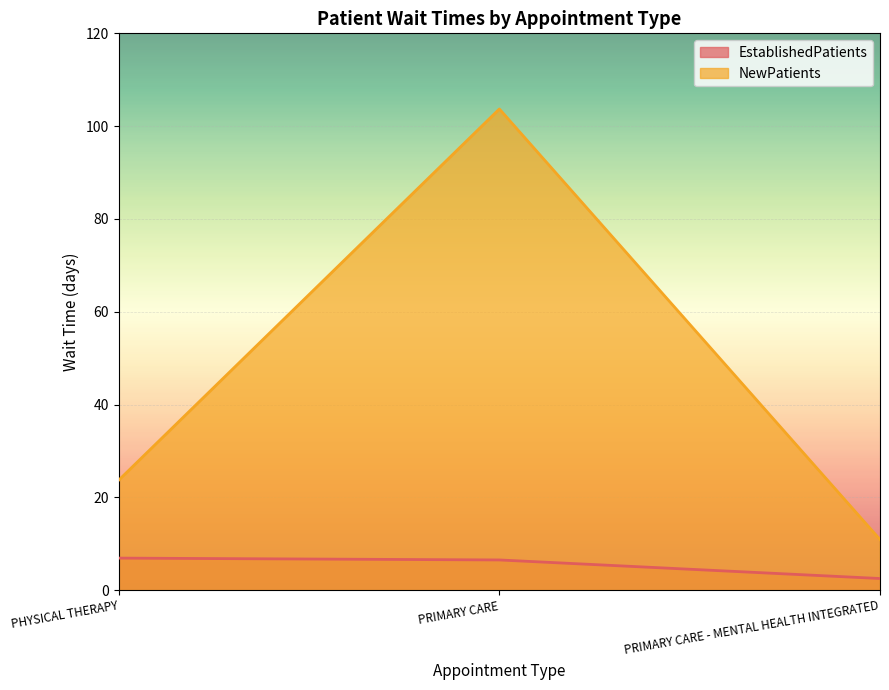

Reading left to right, what are all the values shown in this chart?

EstablishedPatients: PHYSICAL THERAPY=6.9	PRIMARY CARE=6.5	PRIMARY CARE - MENTAL HEALTH INTEGRATED=2.5
NewPatients: PHYSICAL THERAPY=23.7	PRIMARY CARE=103.7	PRIMARY CARE - MENTAL HEALTH INTEGRATED=10.9